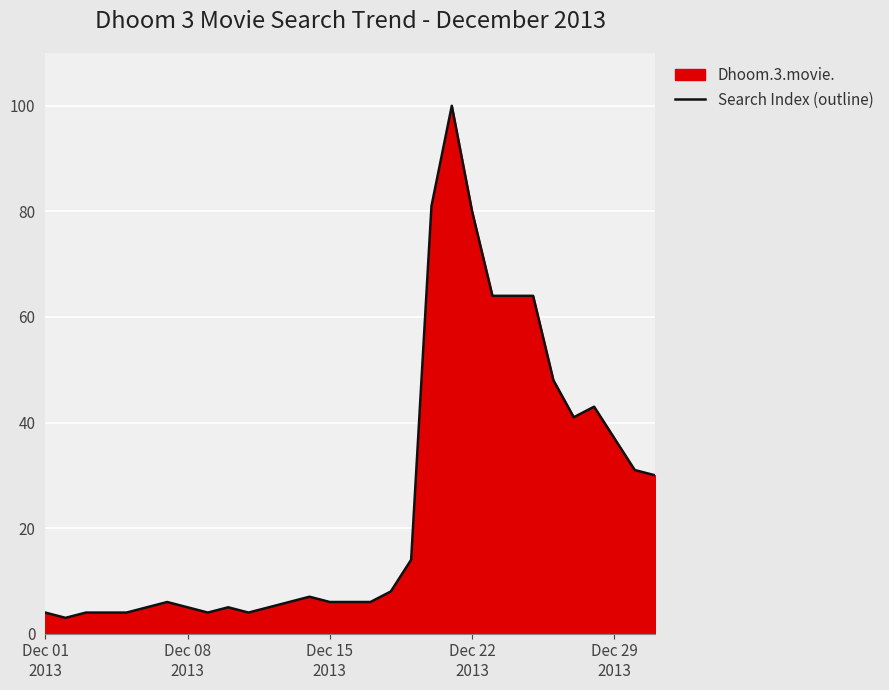

What is the difference between the maximum and minimum values?

97